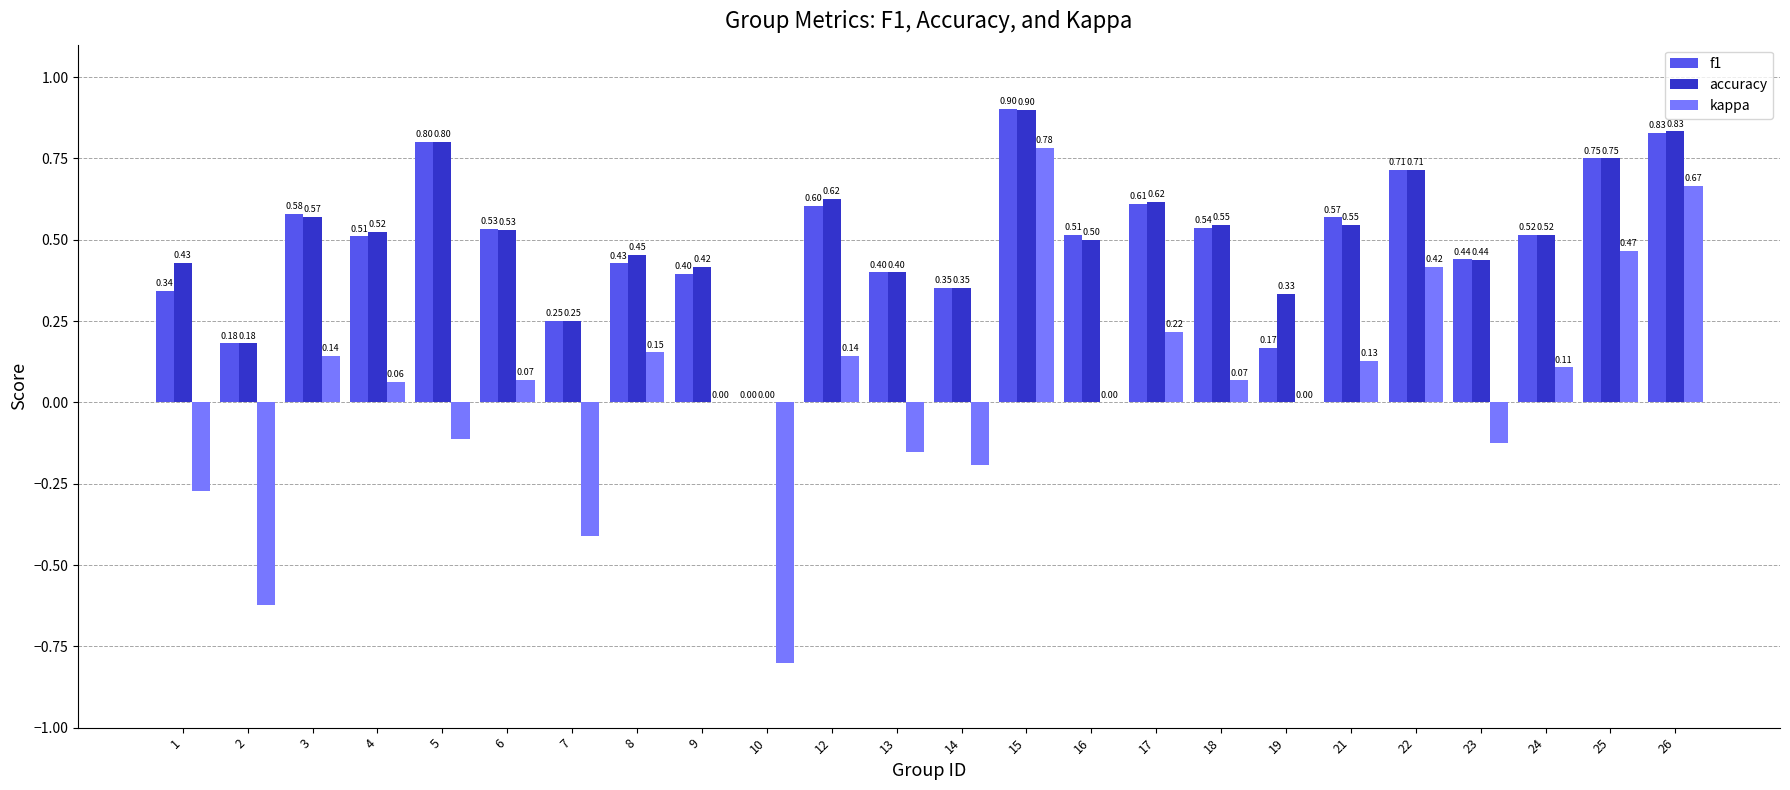

What is the sum of all f1 values?

11.9